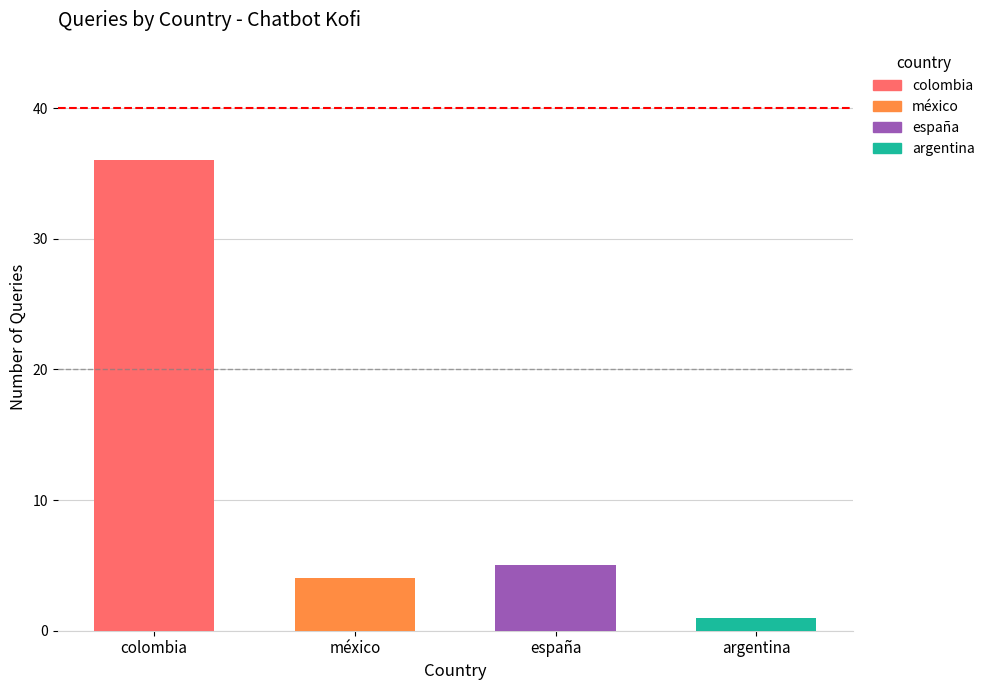

What is the difference between the maximum and minimum values?

35